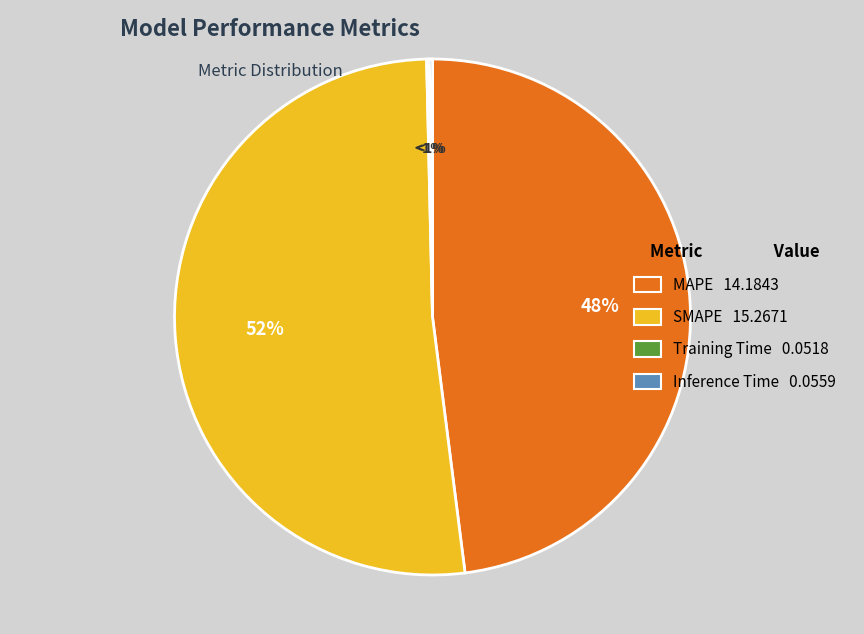

Is Inference Time the majority of the pie?

No